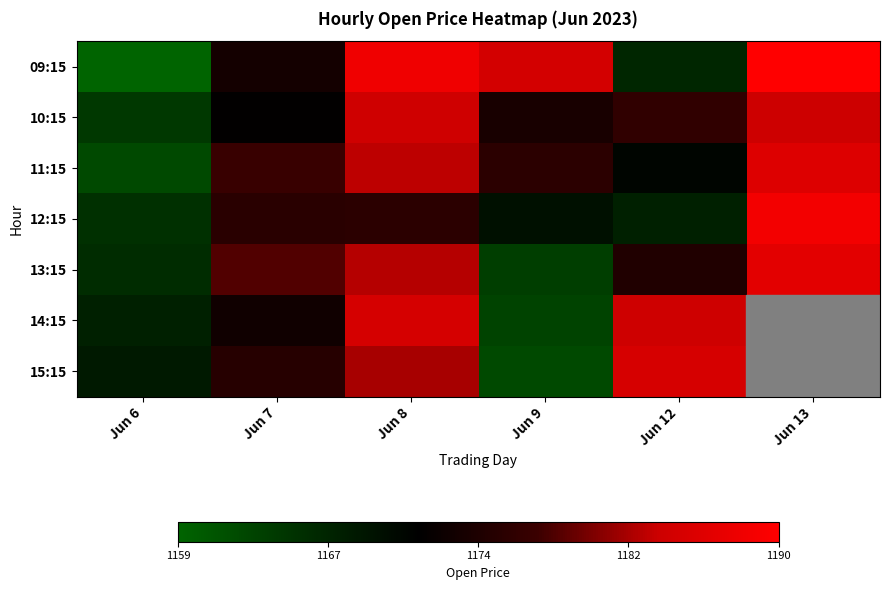

Is the value of 14:15 at Jun 9 greater than the value of 15:15 at Jun 8?

No